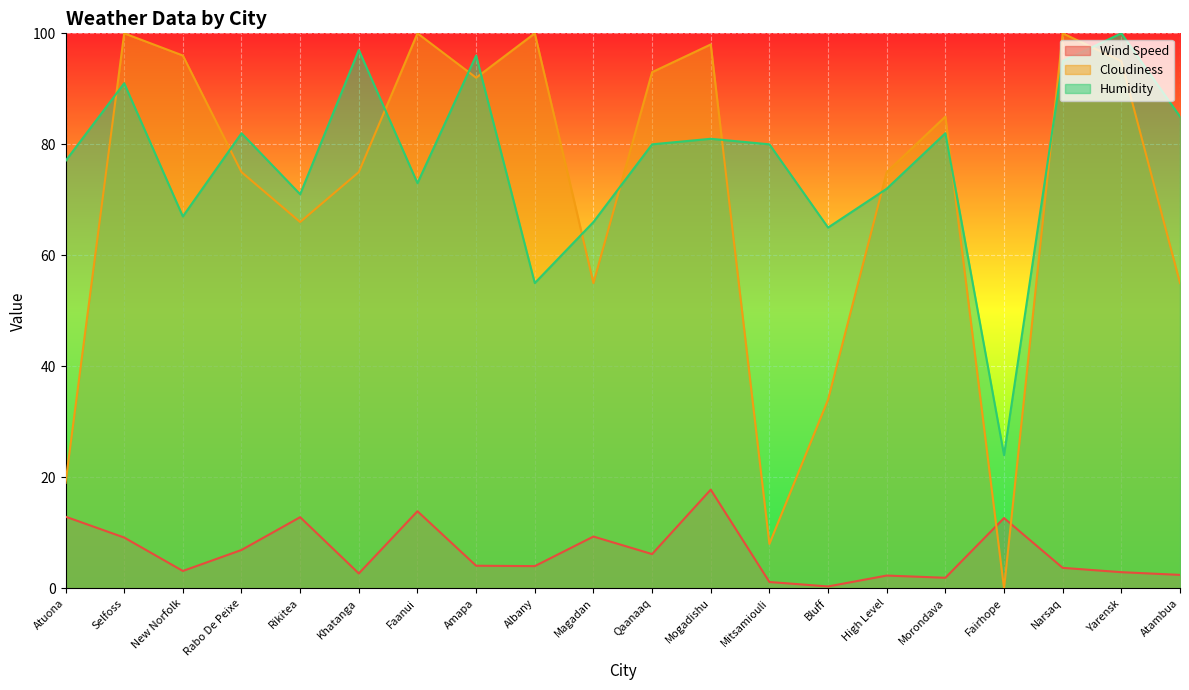

Which series changed the most between Khatanga and Magadan?

Humidity